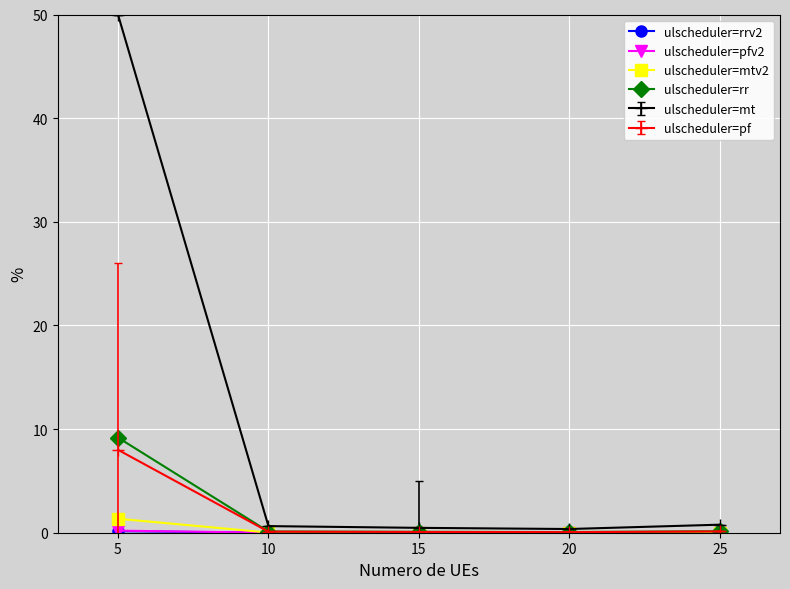

Which series has the largest range (max minus min)?

ulscheduler=mt